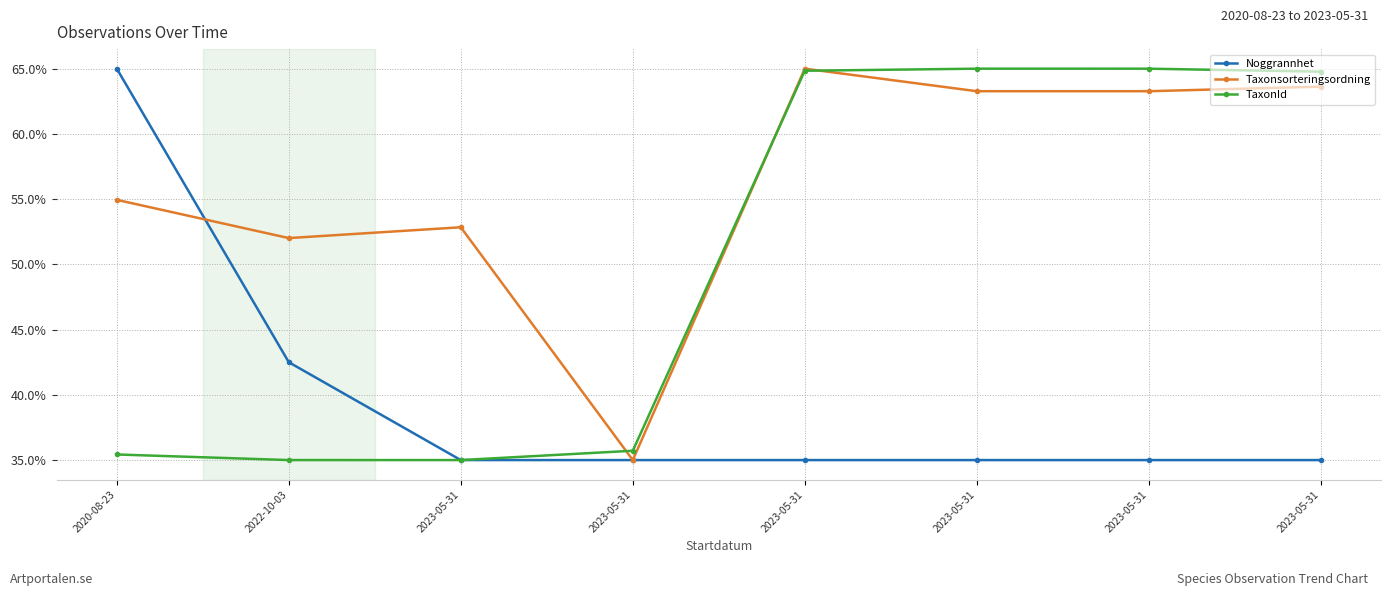

At which category is the sum across all series the highest?

2023-05-31